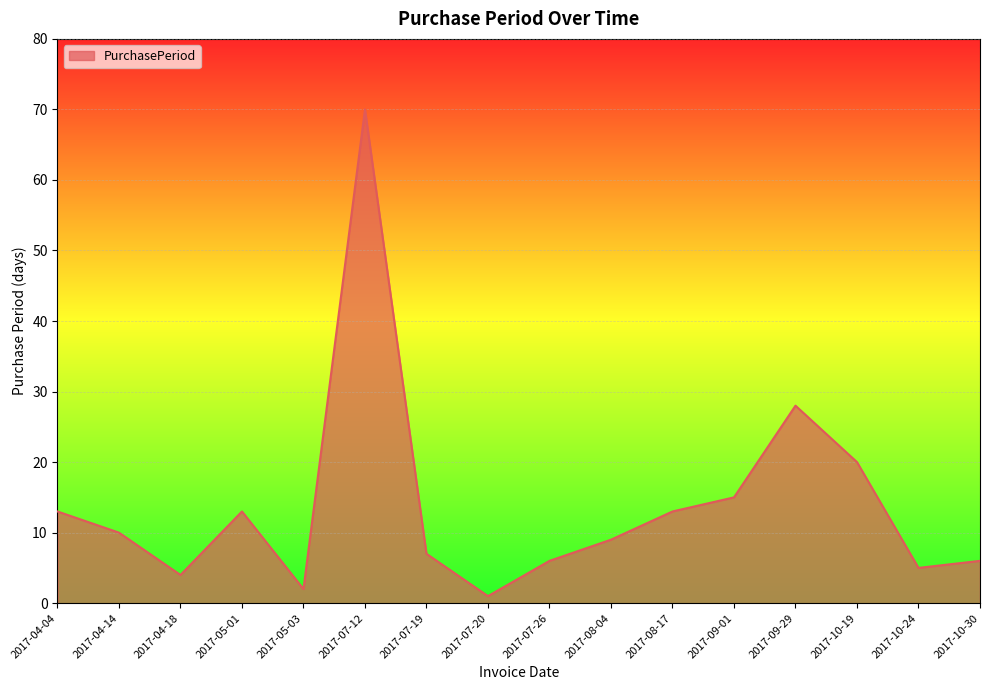

How many categories are shown in the chart?

16